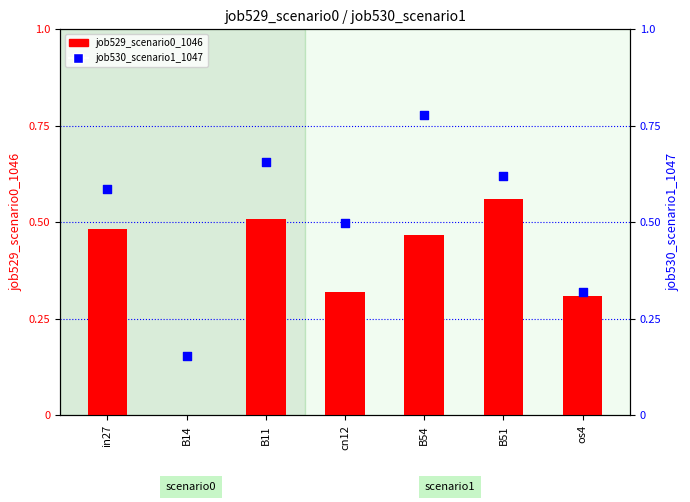

Which series has the widest spread of Y values?

job530_scenario1_1047